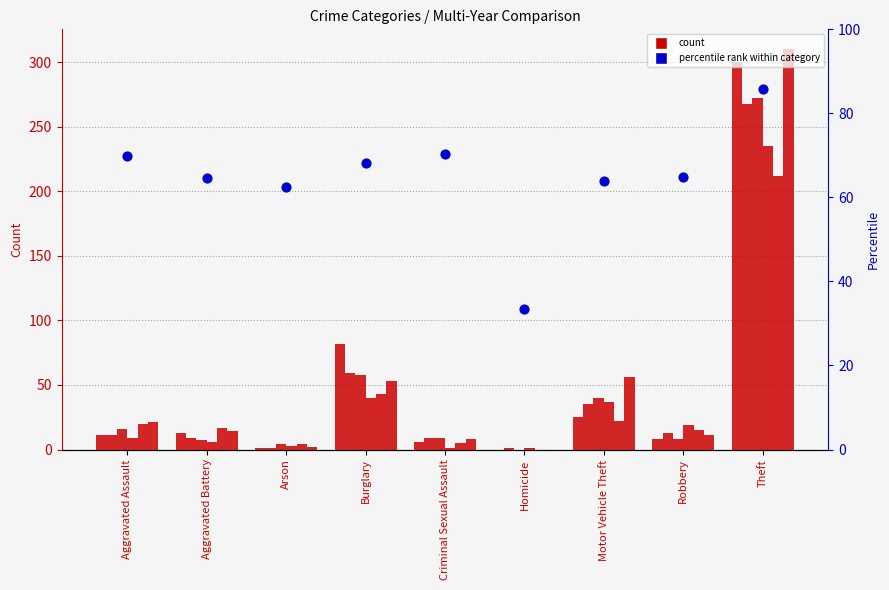

What is the change in value from Criminal Sexual Assault to Theft?

+15.5